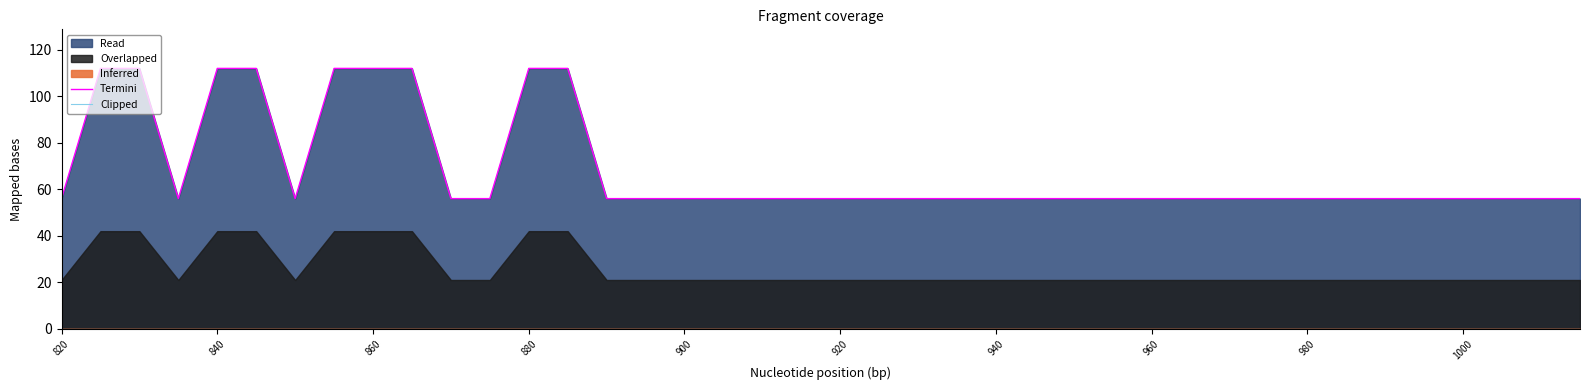

What is the value of the Termini point at the 11th from the left?

56